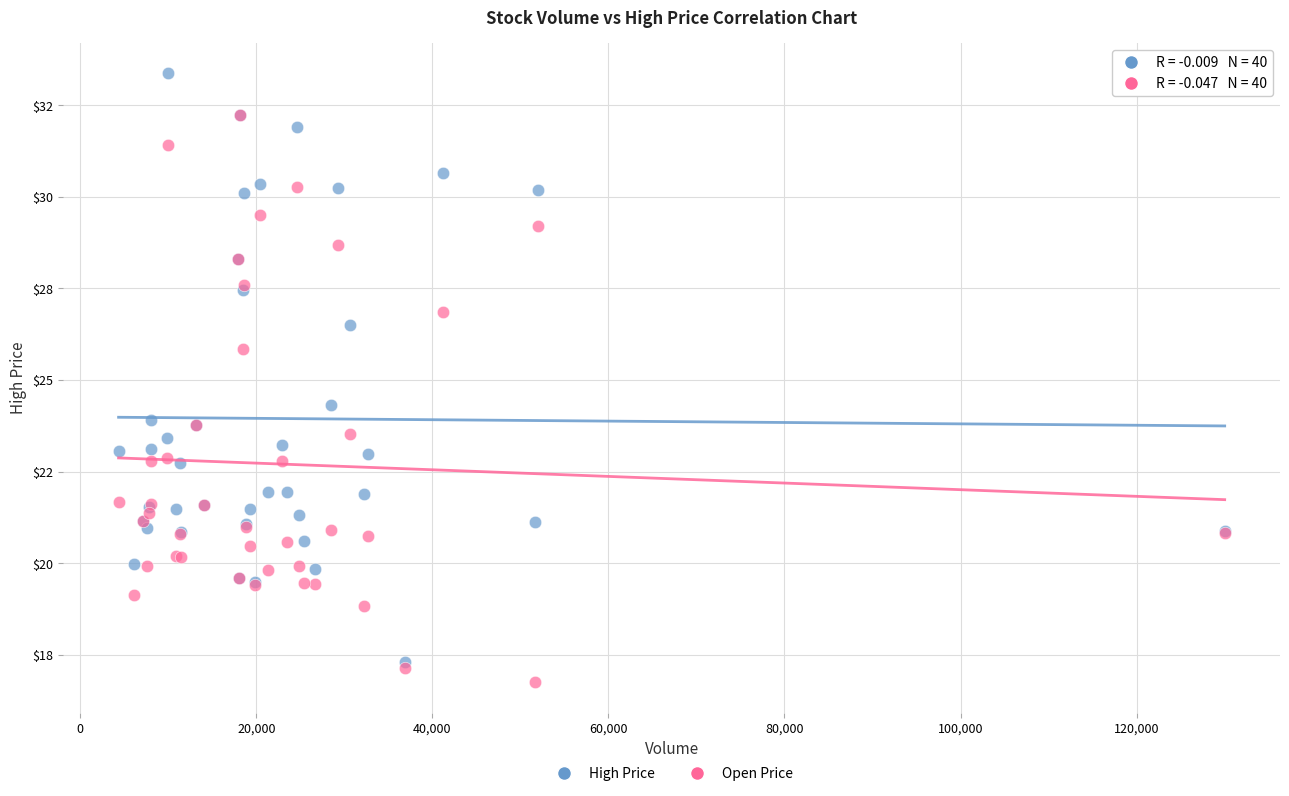

Which series has the widest spread of Y values?

High Price